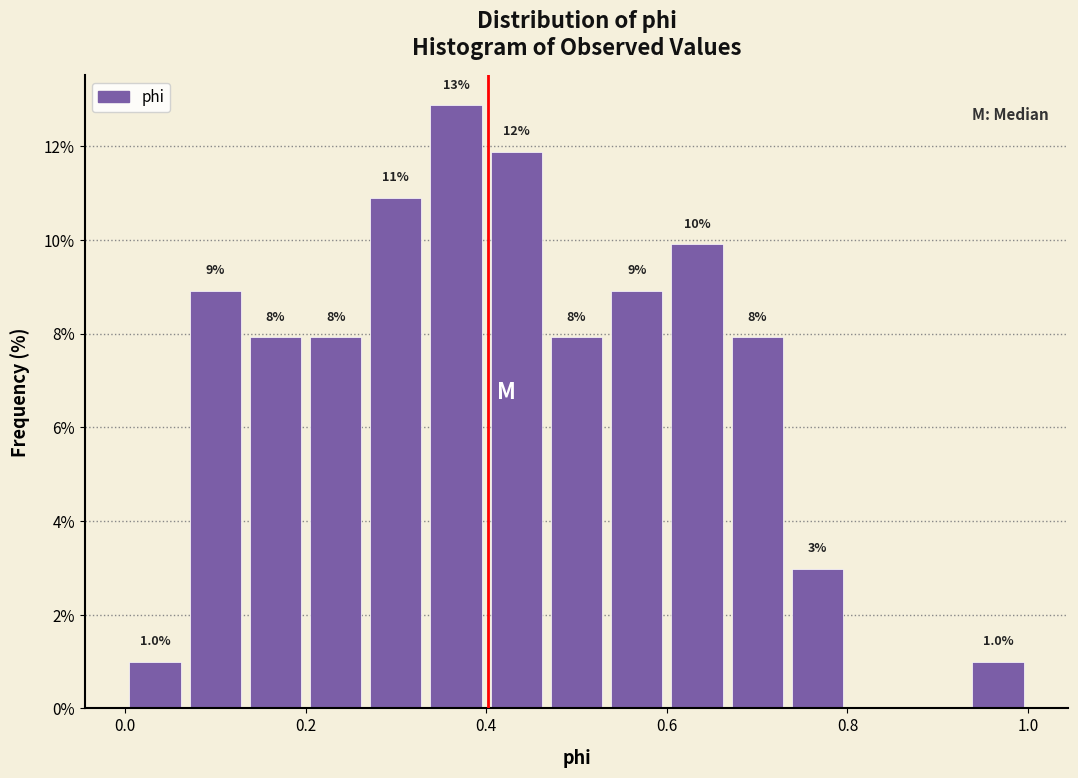

Read against the x-axis, roughly where is the centre of the tallest bar?

0.36